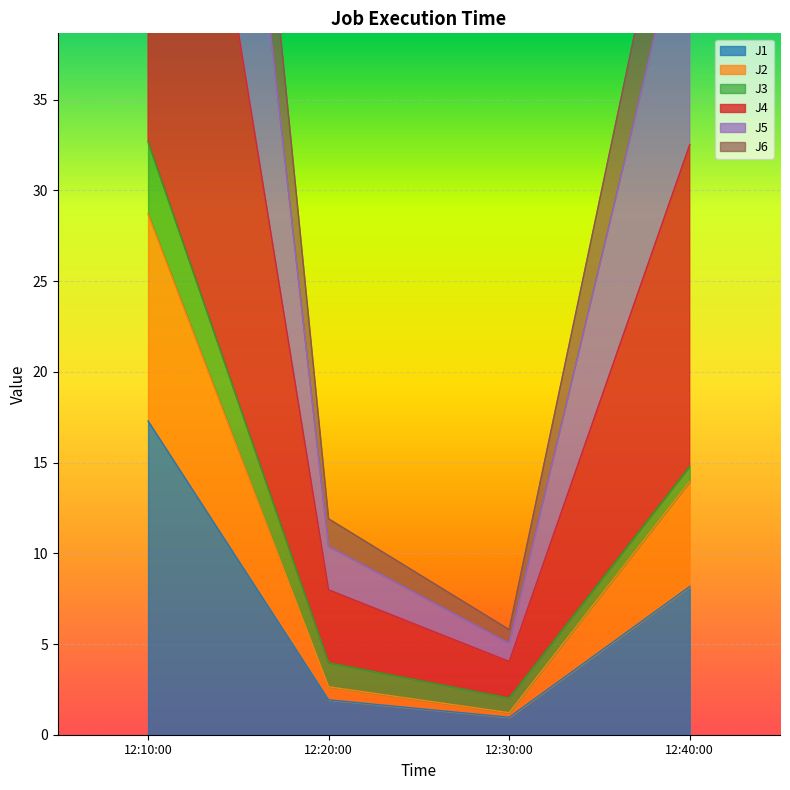

True or false: J1 has a value of 1.0 at 12:30:00.

True